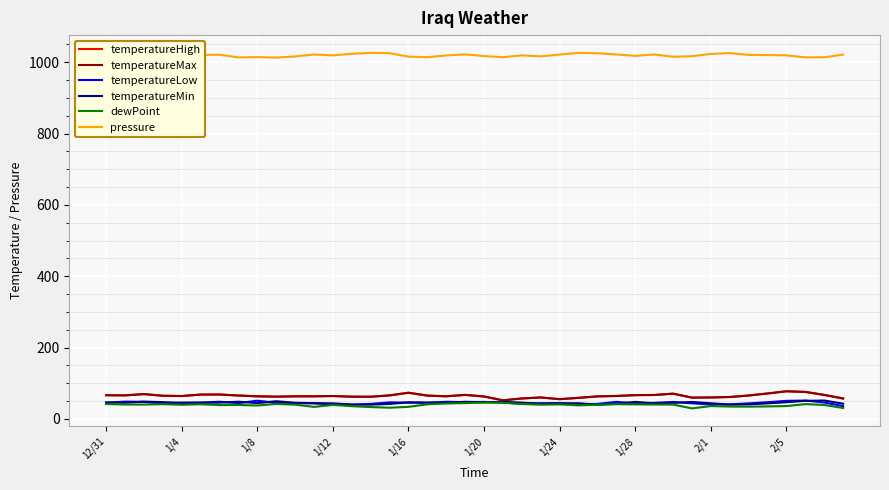

True or false: temperatureHigh and pressure intersect in this chart.

False